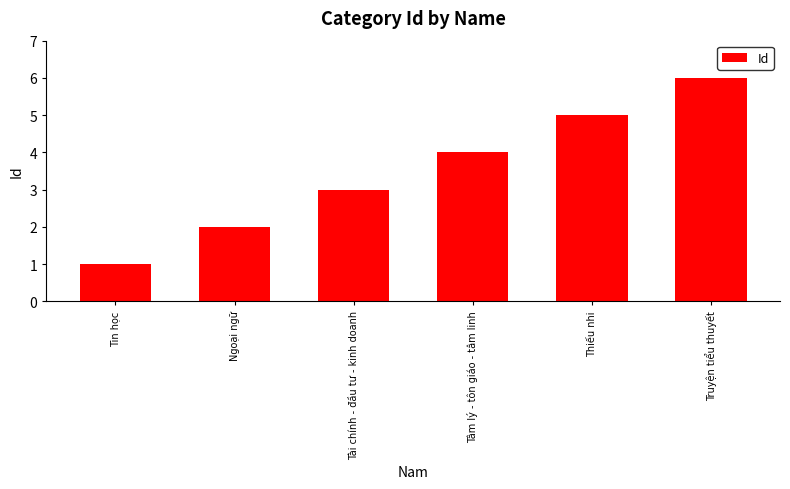

What is the ratio of the value at Tâm lý - tôn giáo - tâm linh to the value at Ngoại ngữ?

2.0